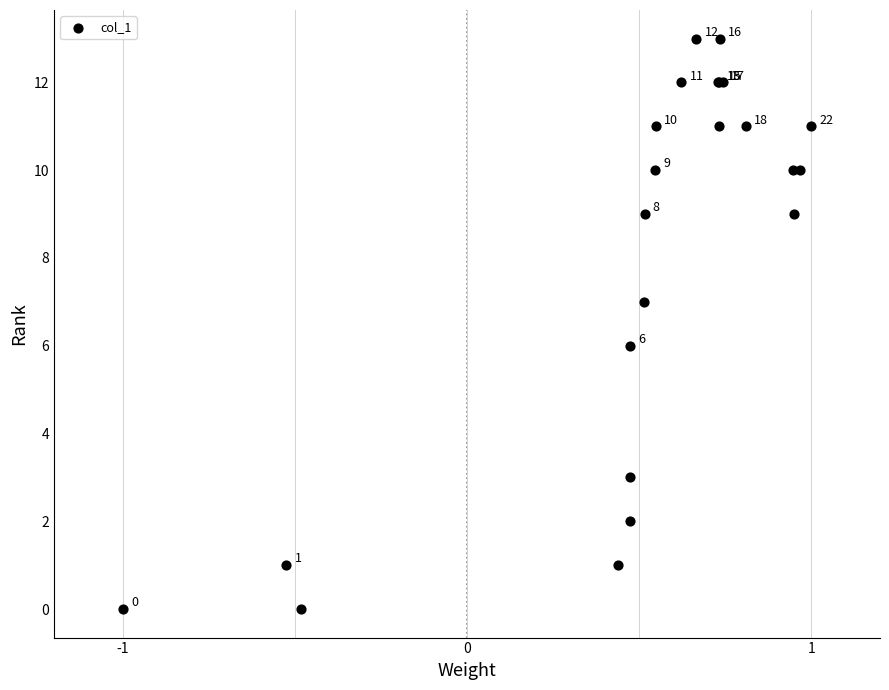

What Y value in the scatter plot is closest to 6?

6